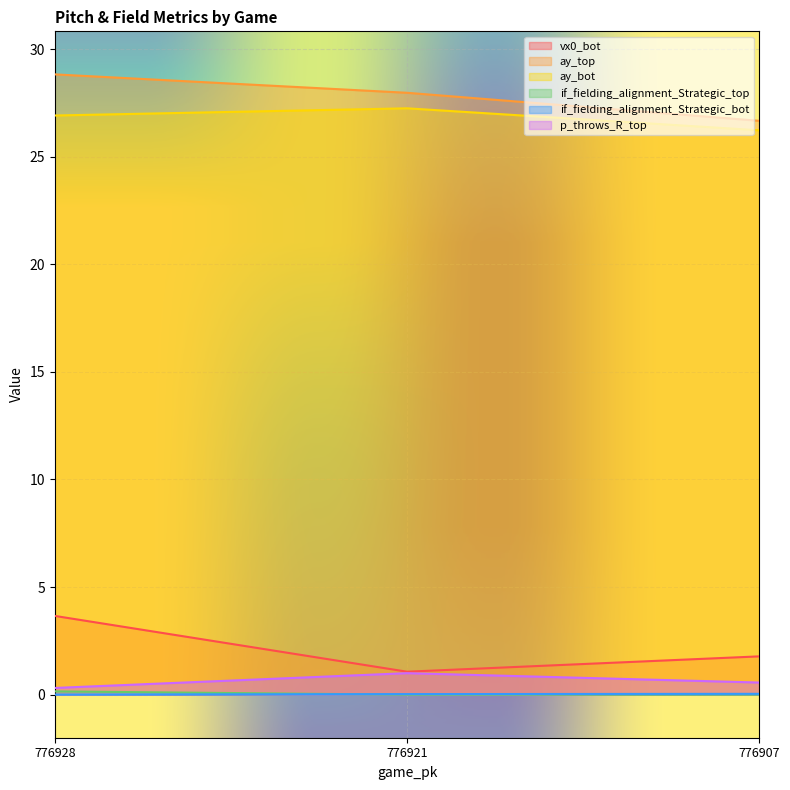

The ay_top series shows 28.0 at 776921. True or false?

True